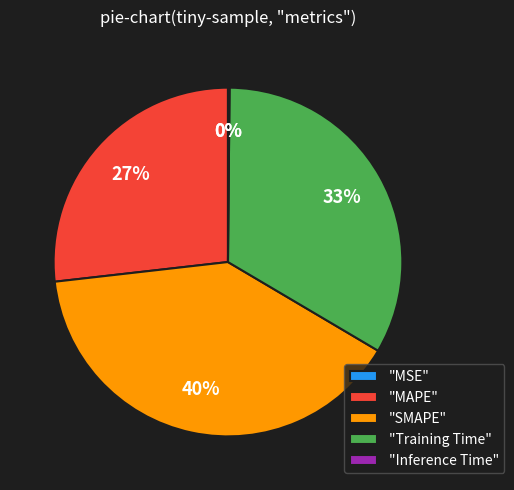

To the nearest percent, what is the average slice percentage?

20%